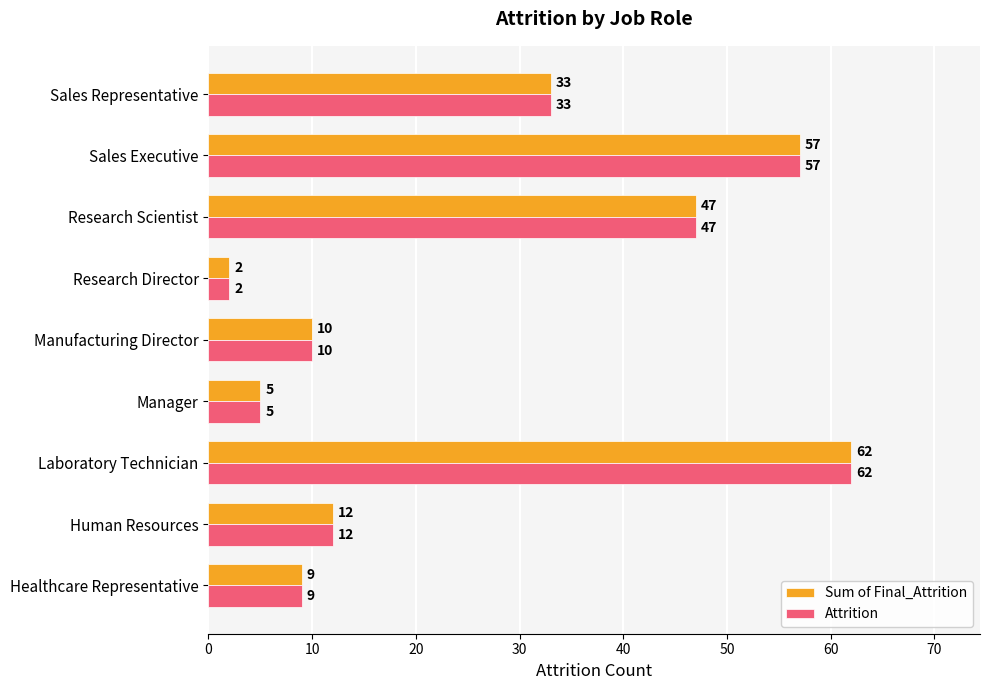

At which category is the sum across all series the highest?

Laboratory Technician